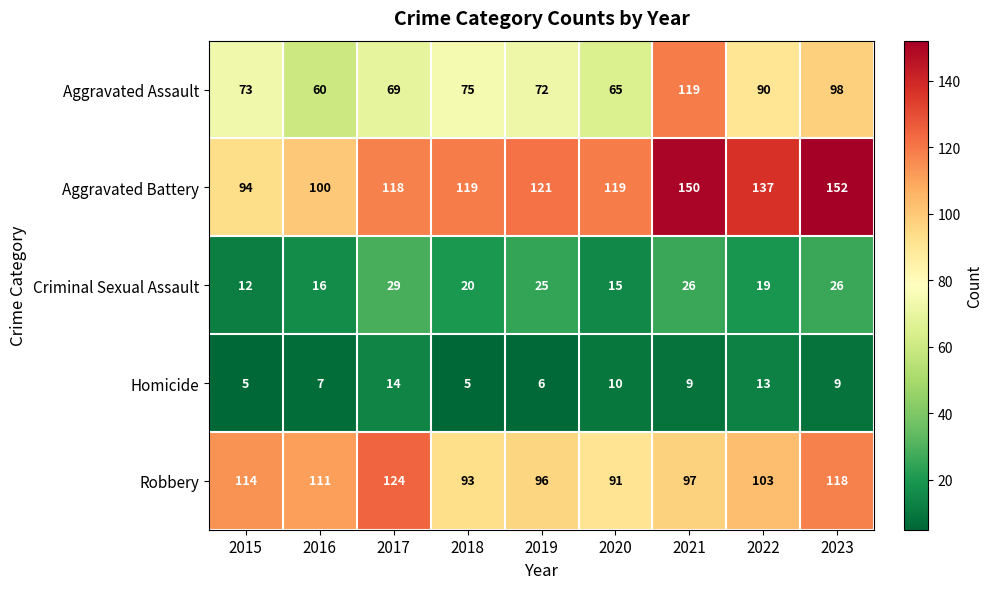

Which series has the largest range (max minus min)?

Aggravated Assault